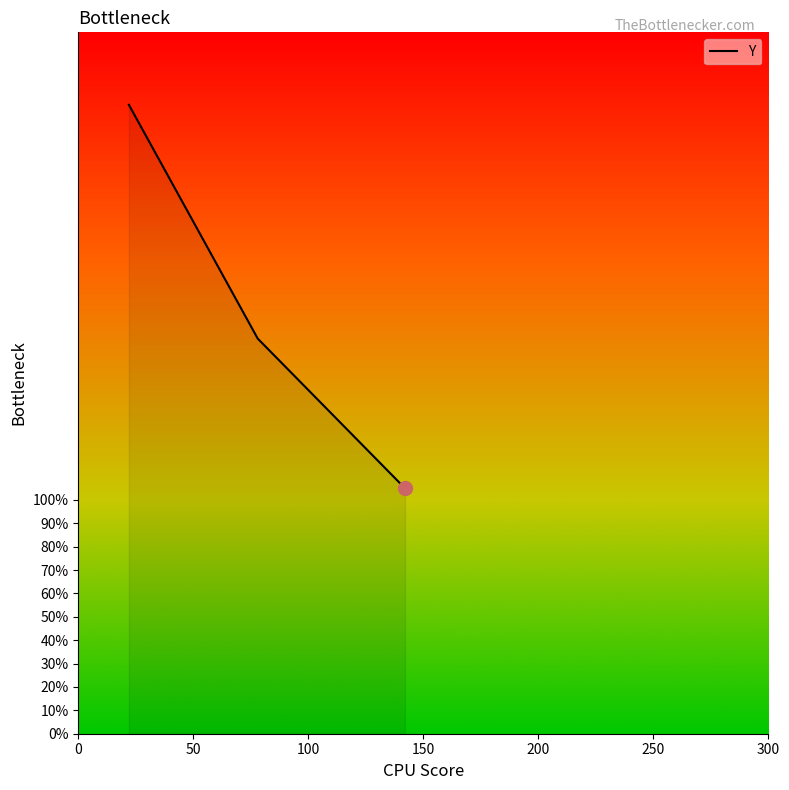

What is the ratio of the value at 22 to the value at 142?

2.6